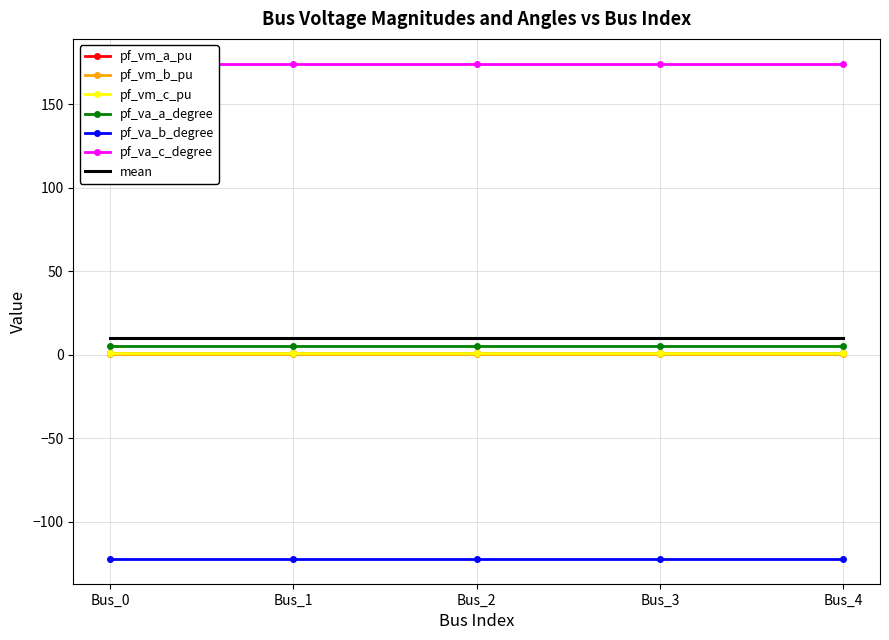

What is the sum of all pf_vm_b_pu values?

1.0